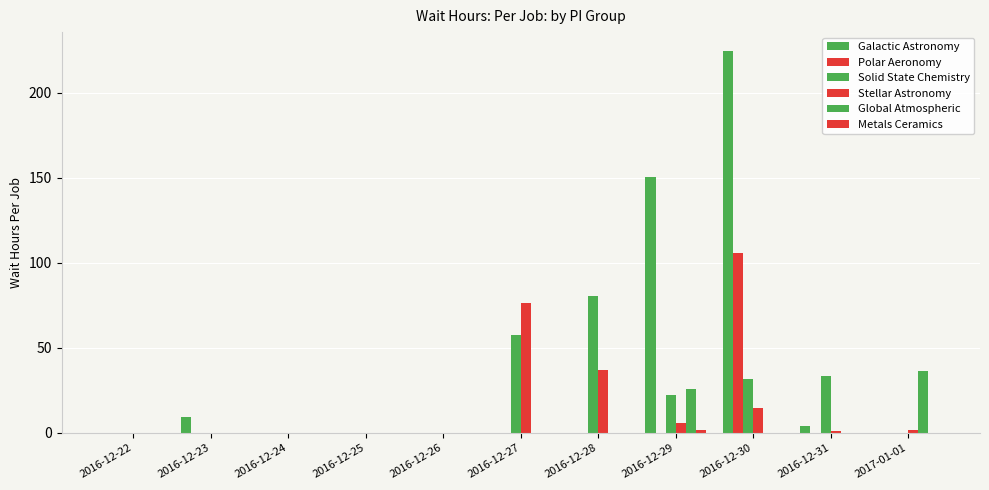

Which series has the largest range (max minus min)?

Galactic Astronomy